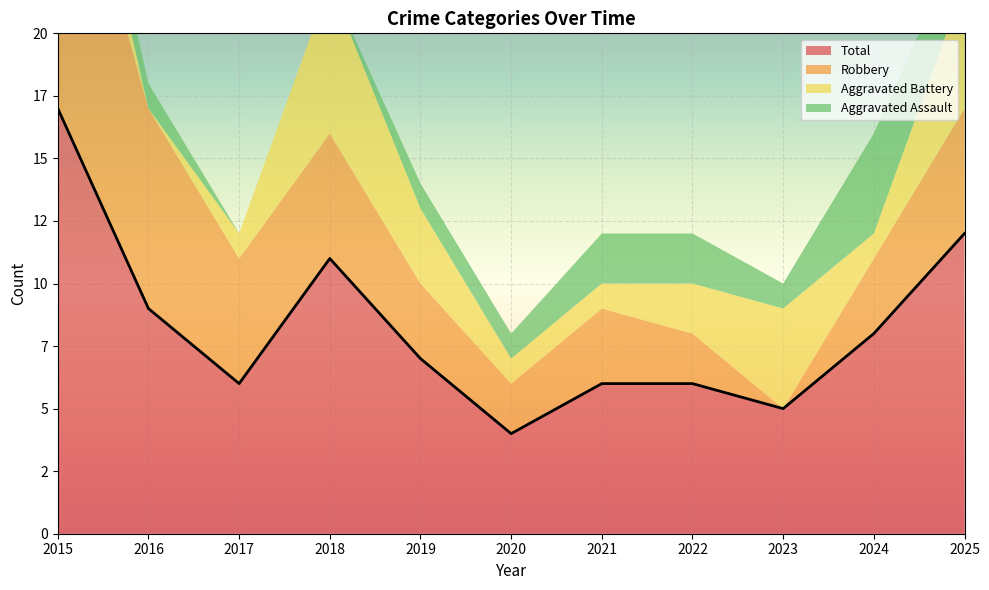

Which category has the lowest value in the Aggravated Assault series?

2017